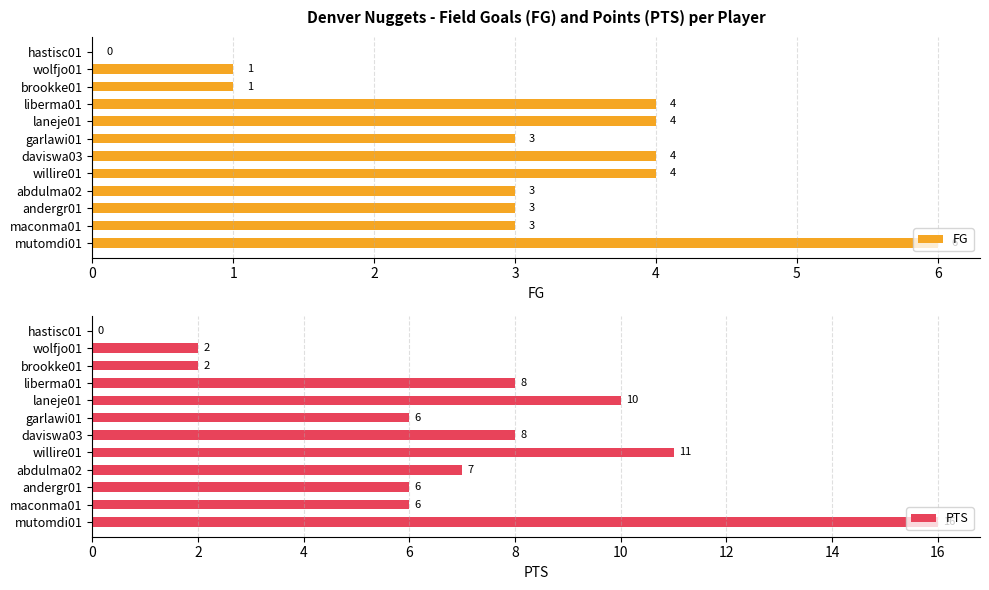

The FG series shows 4 at abdulma02. True or false?

False